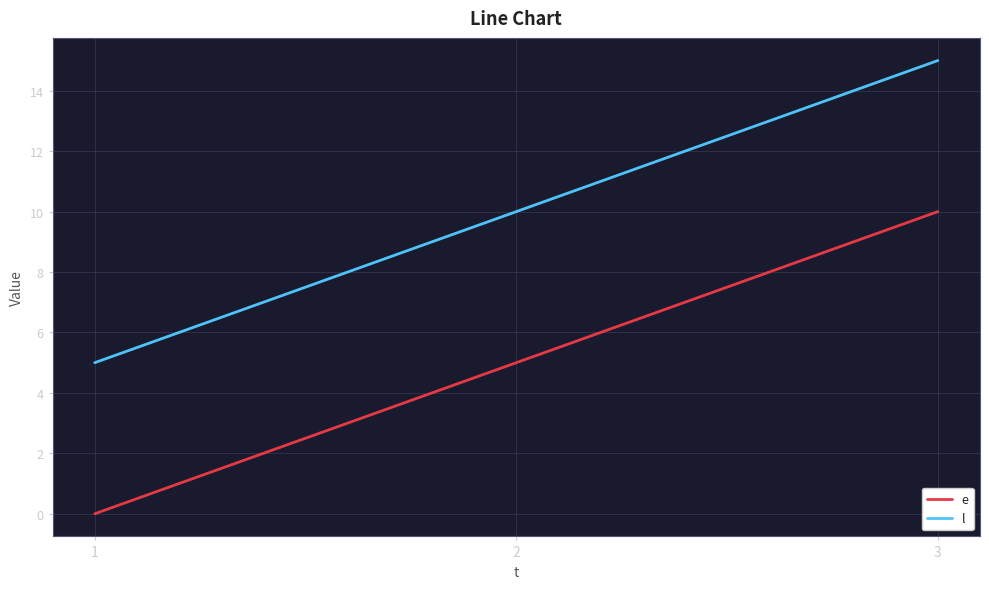

What is the total value across all series at 2?

15